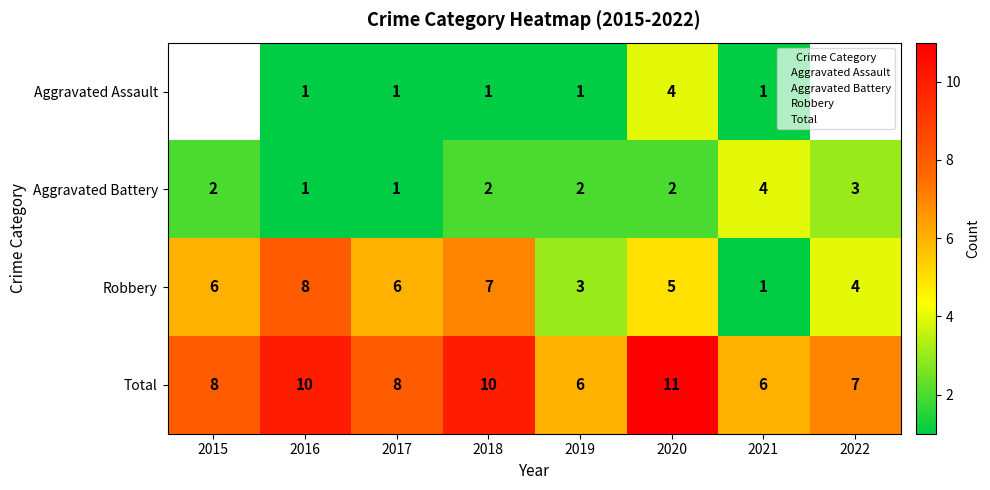

What is the difference between the highest and lowest values at 2017?

7